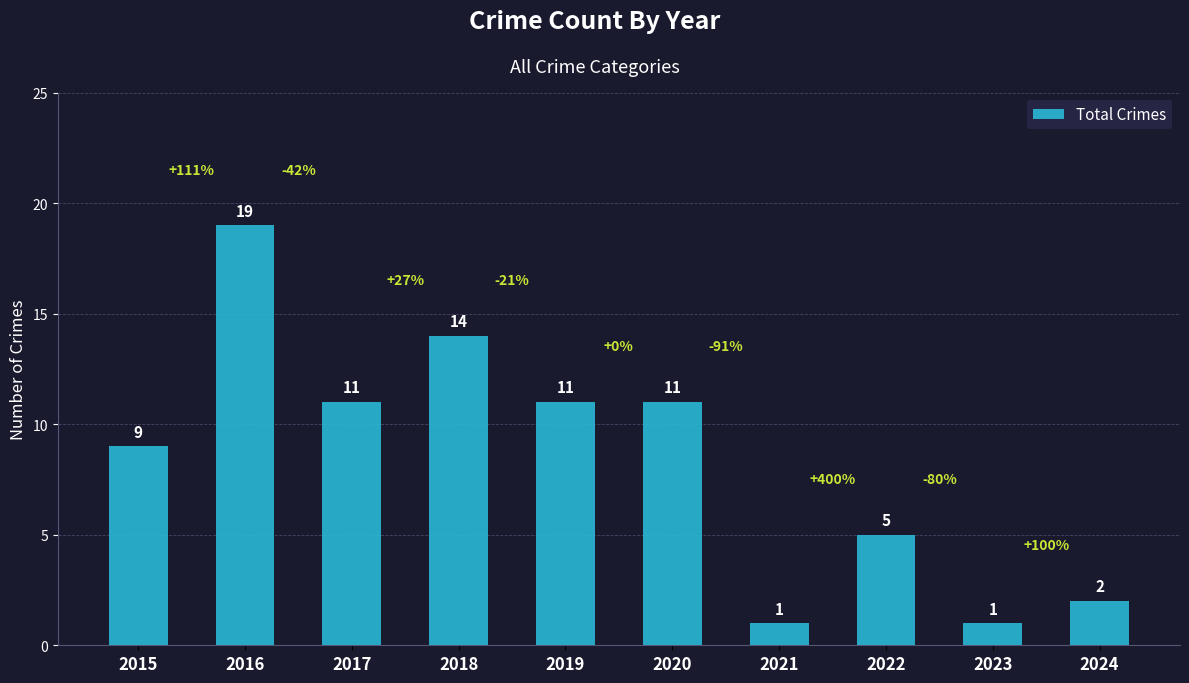

What is the average value?

8